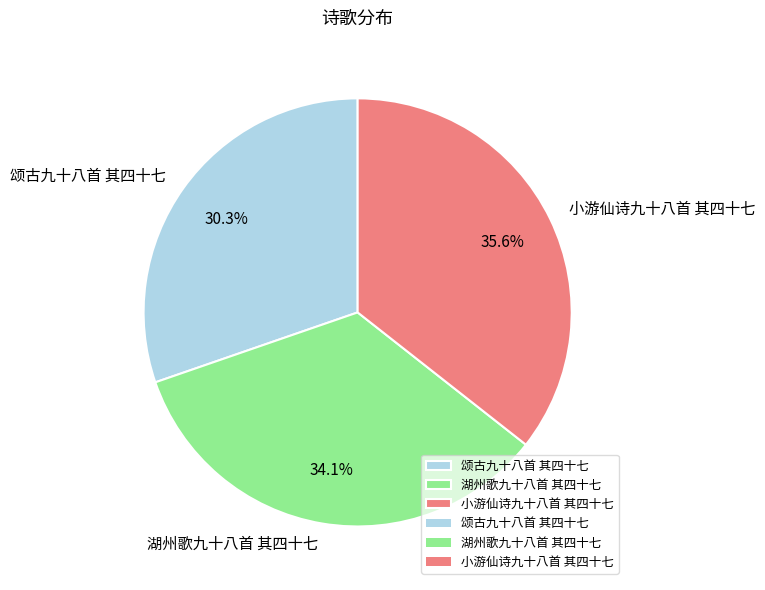

The 湖州歌九十八首 其四十七 slice represents 34% of the pie. True or false?

True